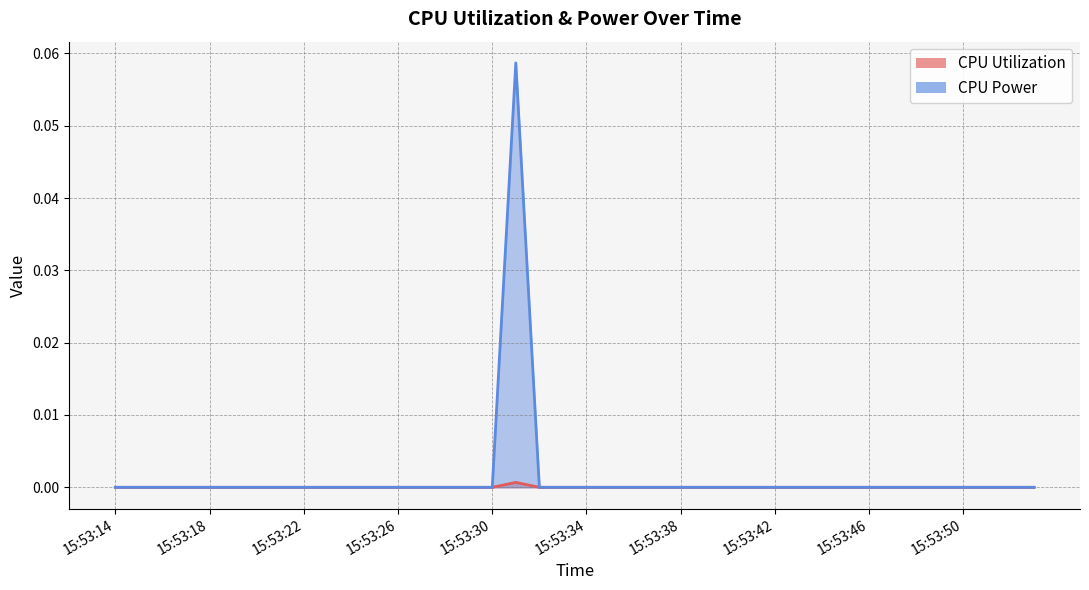

Where is CPU Utilization nearest to the value 0?

15:53:14